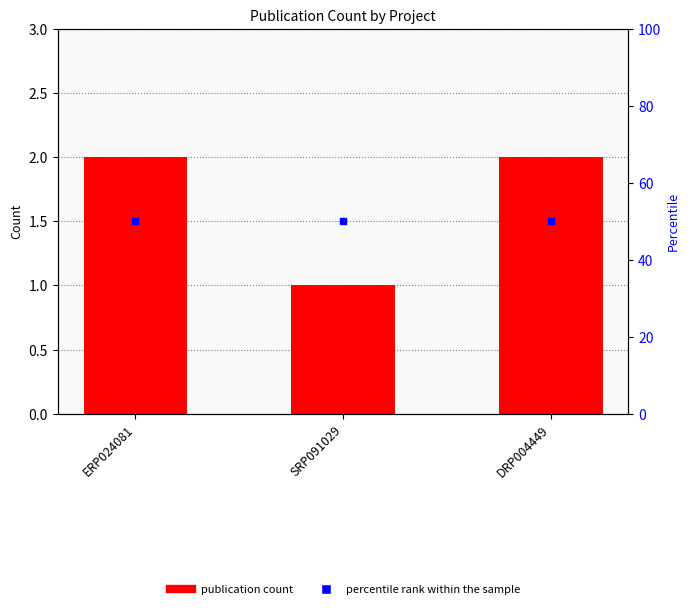

Which series has the widest spread of Y values?

publication count